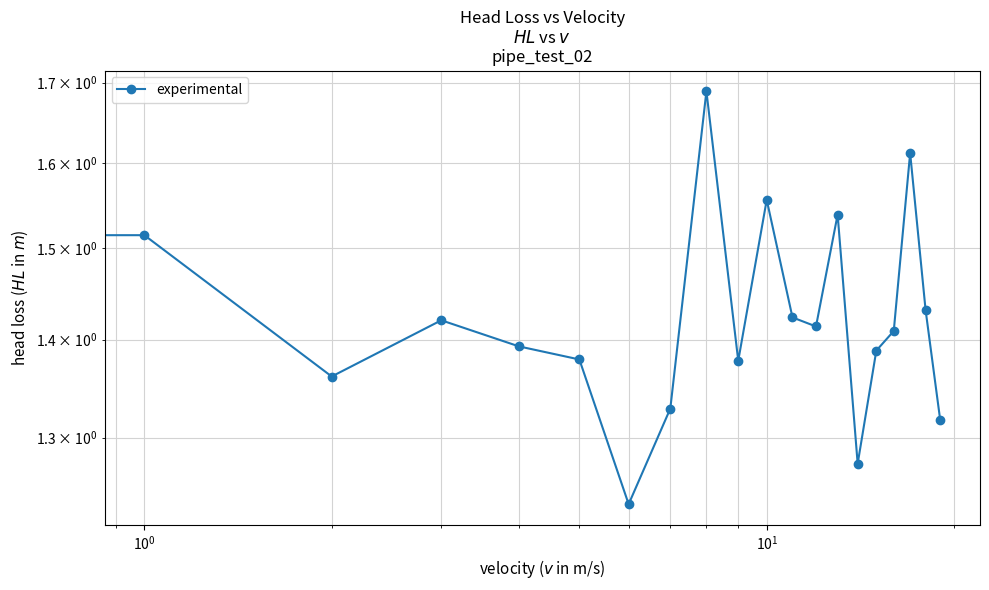

At which category does the chart reach its peak across all series?

8